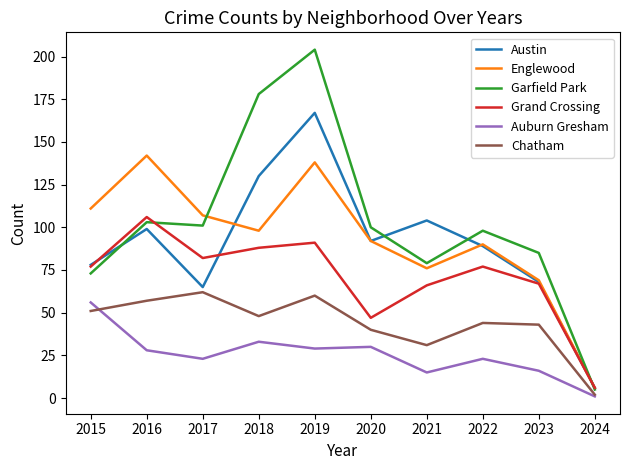

What is the total value across all series at 2016?

535